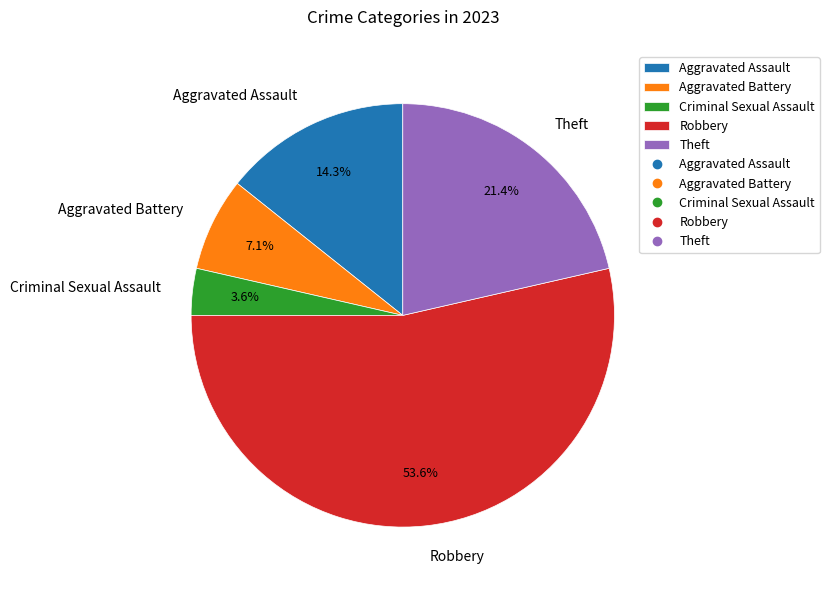

Which category has the biggest portion of the pie?

Robbery